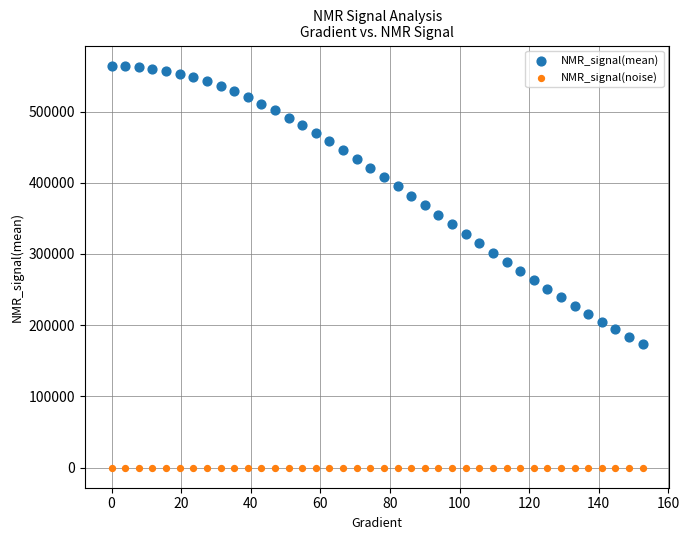

Which series reaches the minimum Y coordinate?

NMR_signal(noise)